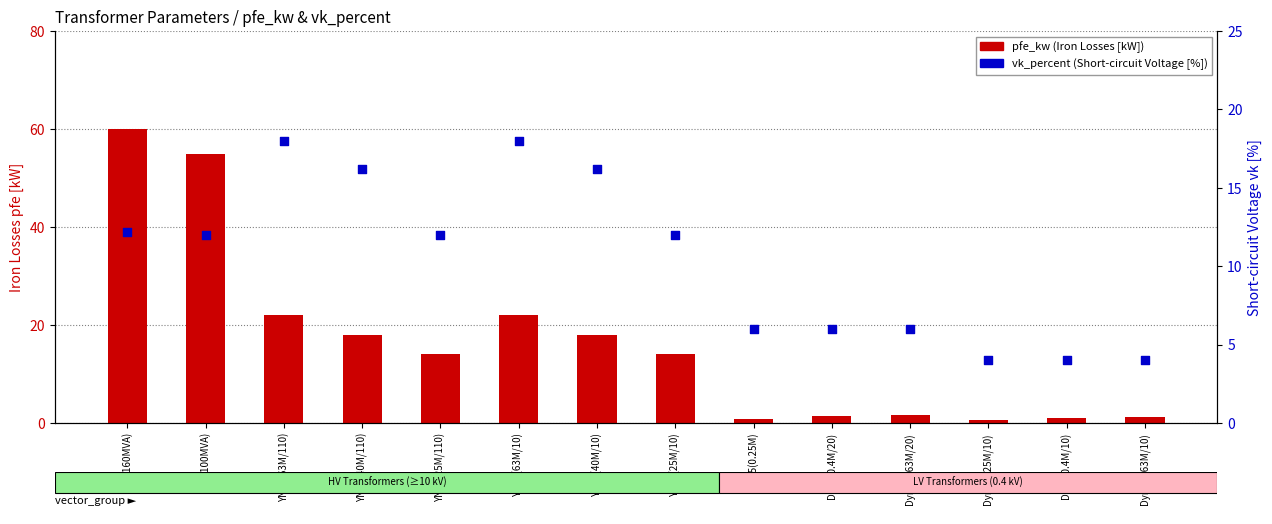

At which category is the sum across all series the highest?

Yy0(160MVA)